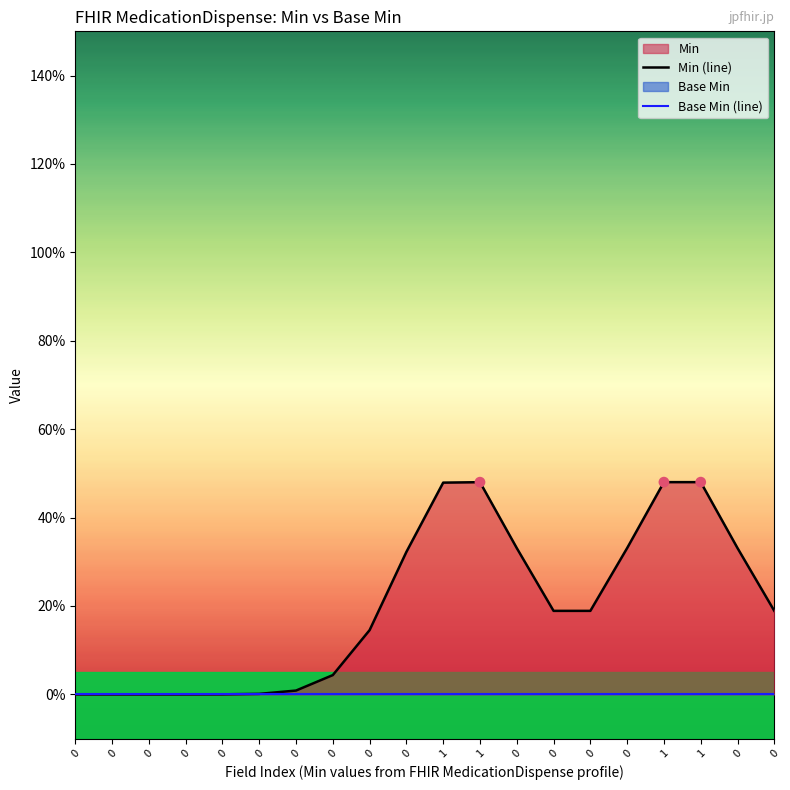

At how many categories does at least one series exceed 0?

16